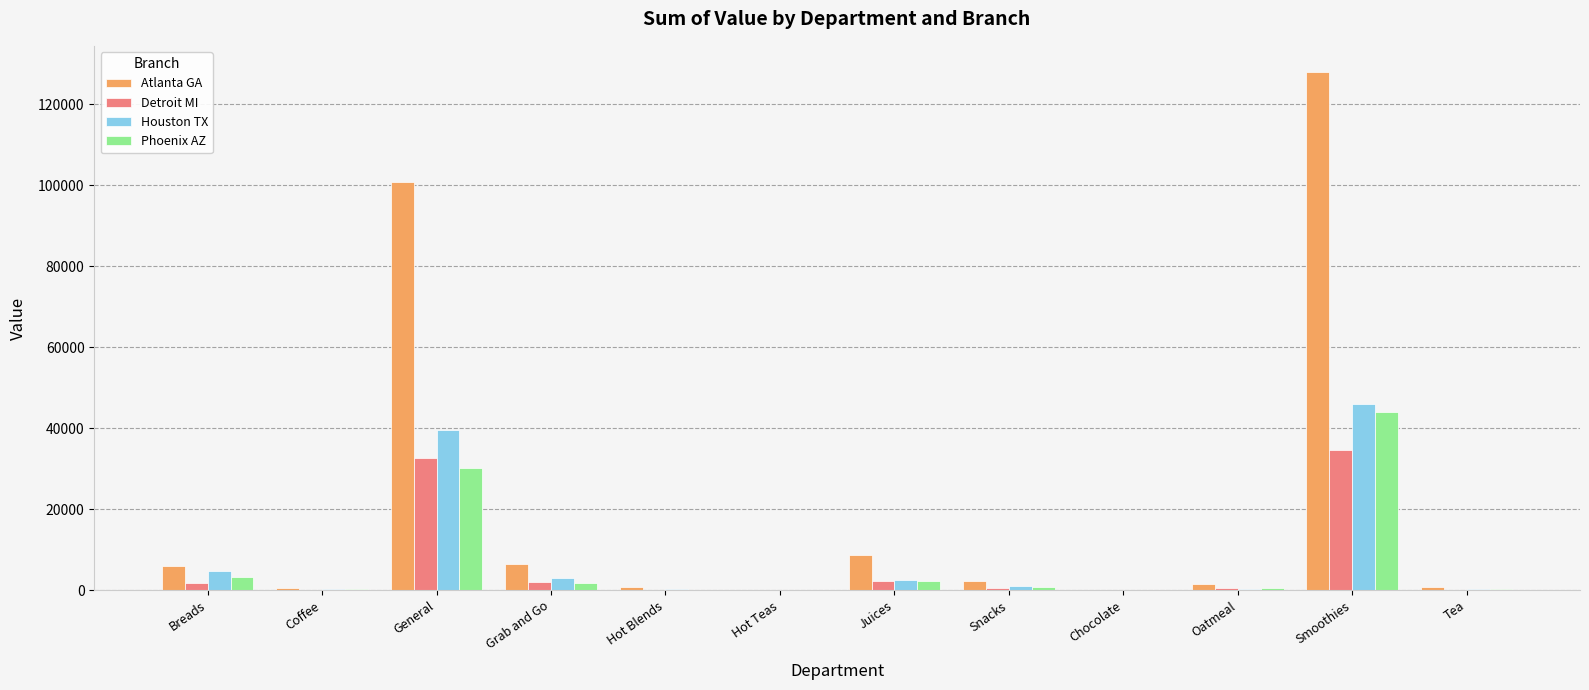

Which category has the highest value across all series?

Smoothies